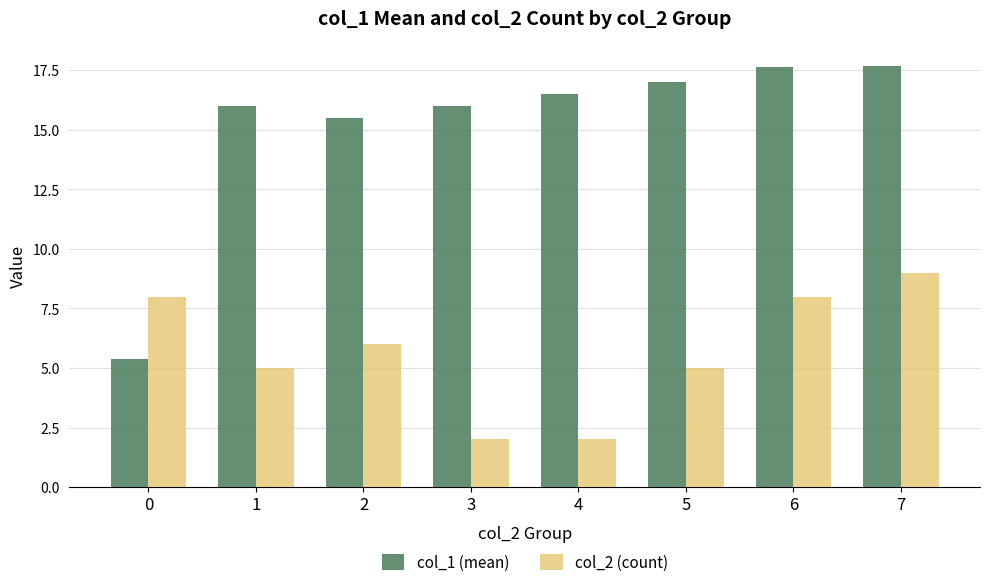

What is the difference between the highest and lowest values at 3?

14.0